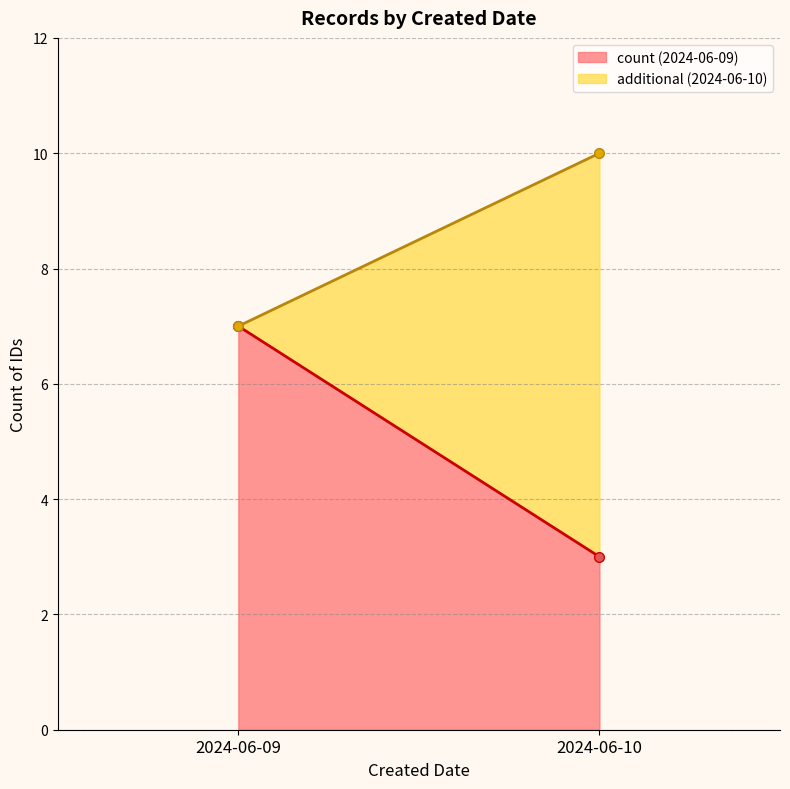

The value at 2024-06-09 is 7. True or false?

True